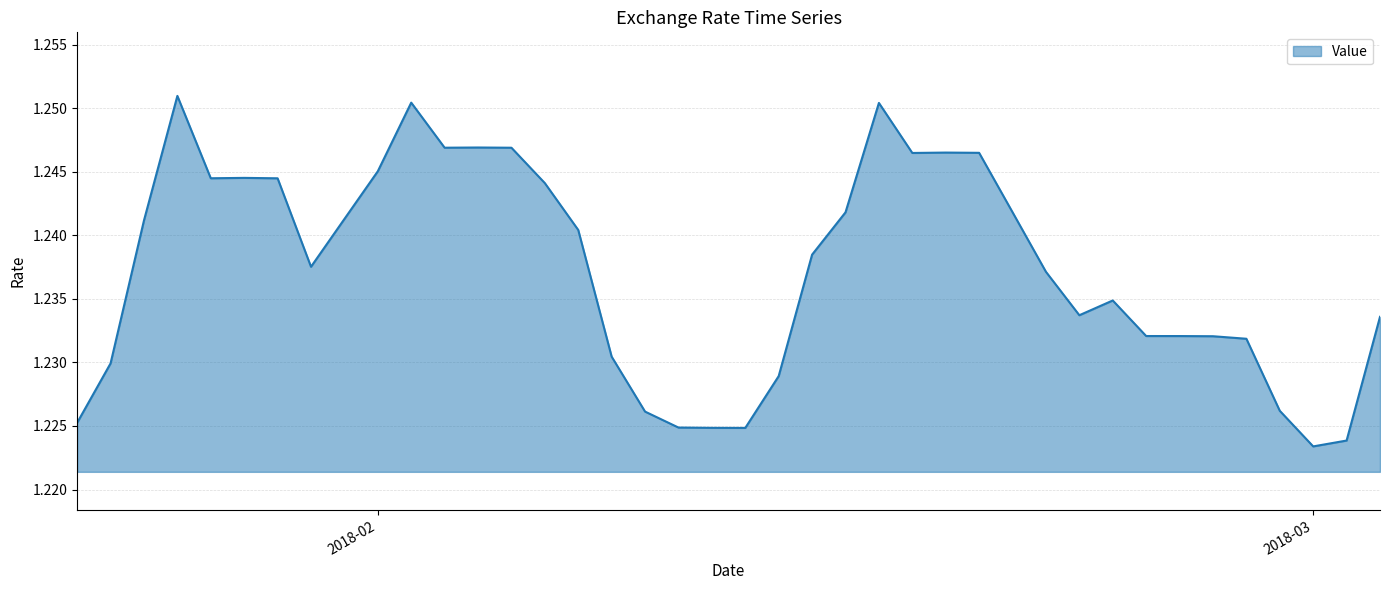

Reading left to right, list all the values displayed in this chart.

1.2	1.2	1.2	1.3	1.2	1.2	1.2	1.2	1.2	1.2	1.3	1.2	1.2	1.2	1.2	1.2	1.2	1.2	1.2	1.2	1.2	1.2	1.2	1.2	1.3	1.2	1.2	1.2	1.2	1.2	1.2	1.2	1.2	1.2	1.2	1.2	1.2	1.2	1.2	1.2